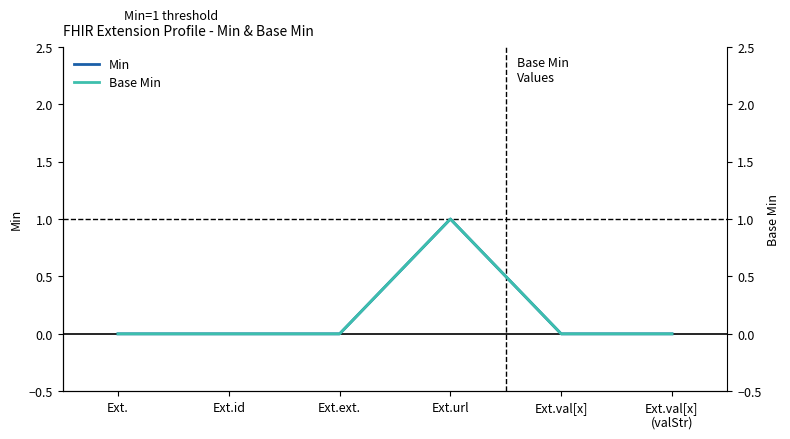

Rank the categories by Base Min value from lowest to highest.

Ext., Ext.id, Ext.ext., Ext.val[x], Ext.val[x]
(valStr), Ext.url